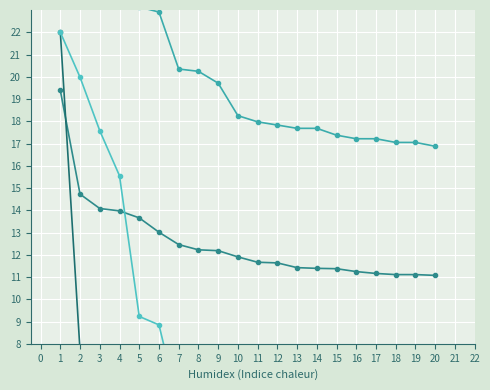

The value of neg_type_occ_scaled at 12 is 2.2. True or false?

True